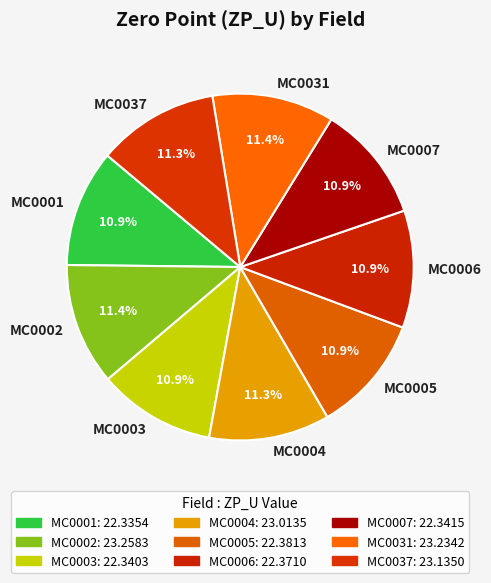

To the nearest percent, what percentage of the pie is MC0003?

11%